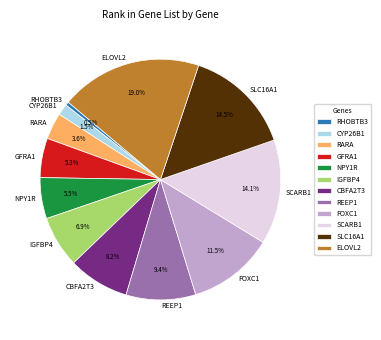

Is there a majority slice in this chart?

No